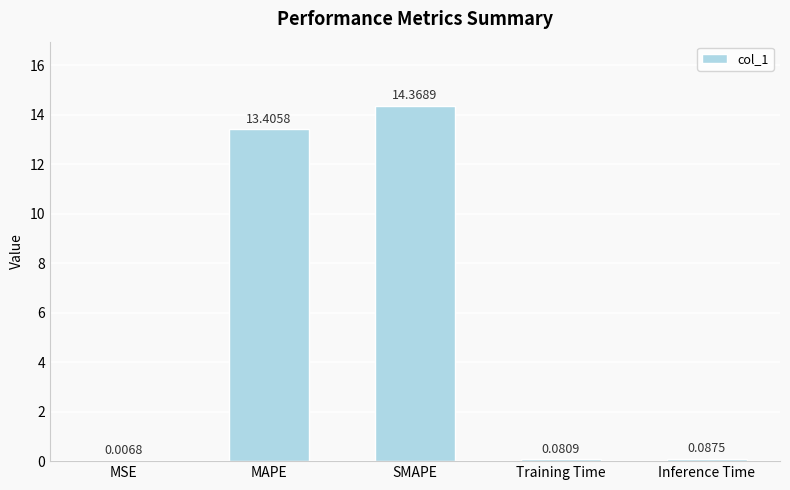

What is the change in value from MSE to MAPE?

+13.4